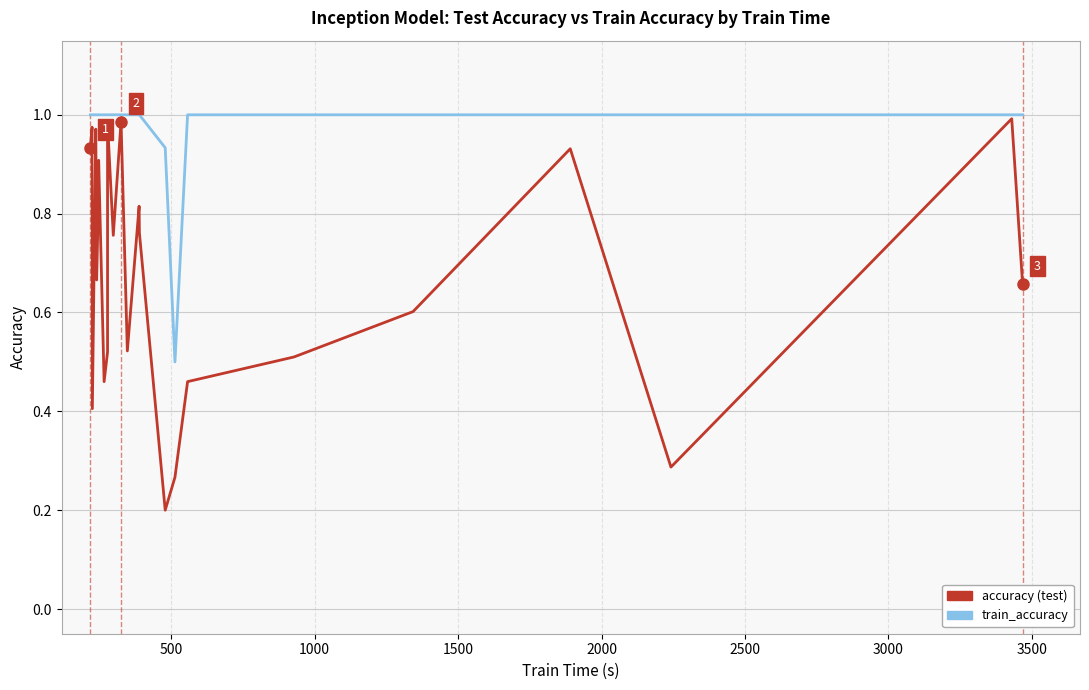

What is the spread (max minus min) of values at 3500?

0.1